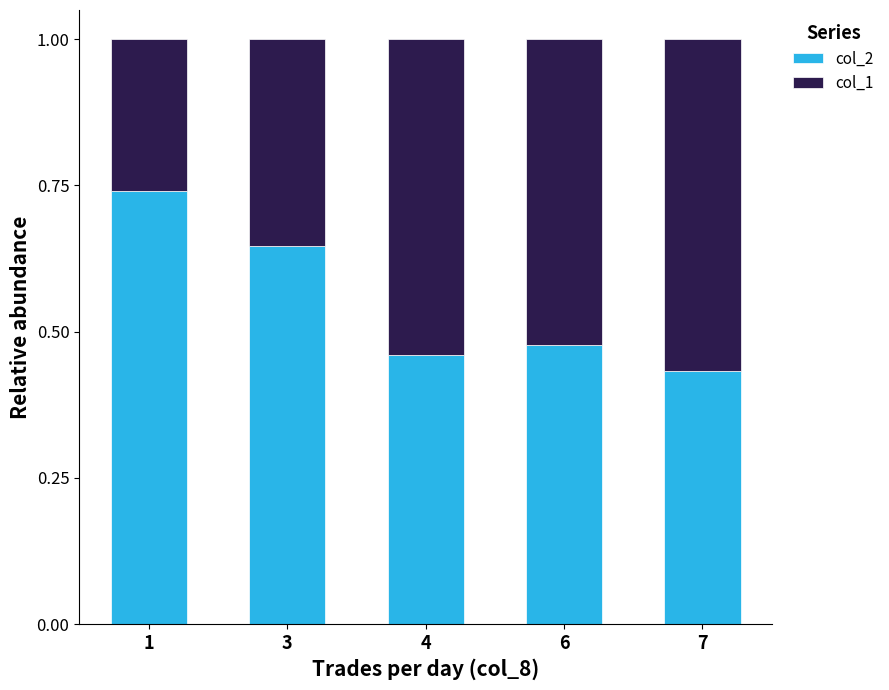

What is the total value across all series at 3?

1.0